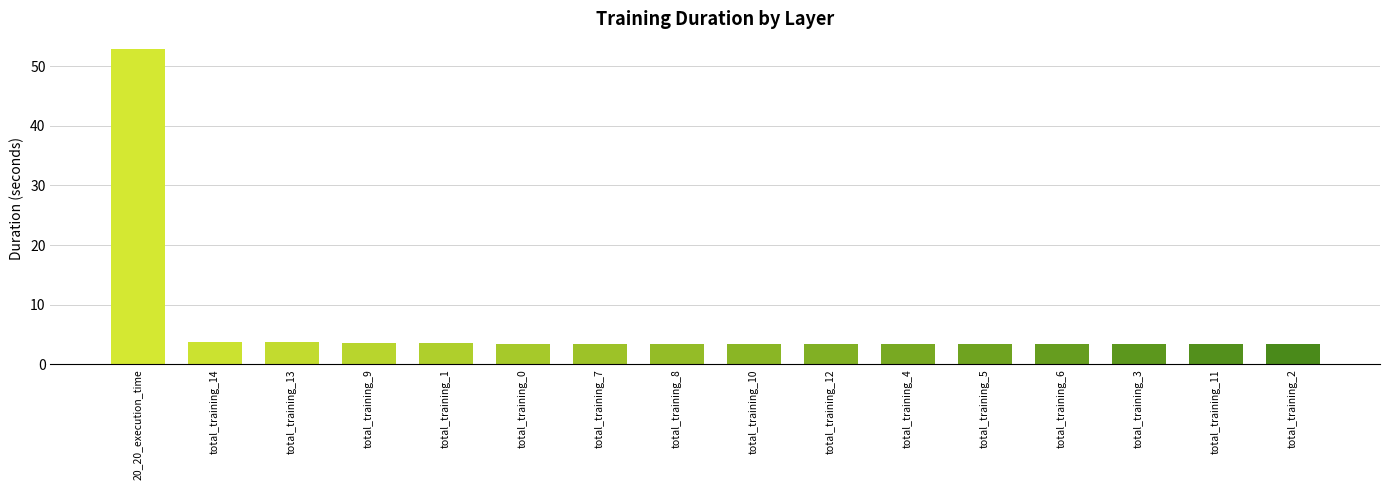

What is the value of the 11th bar from the left?

3.5